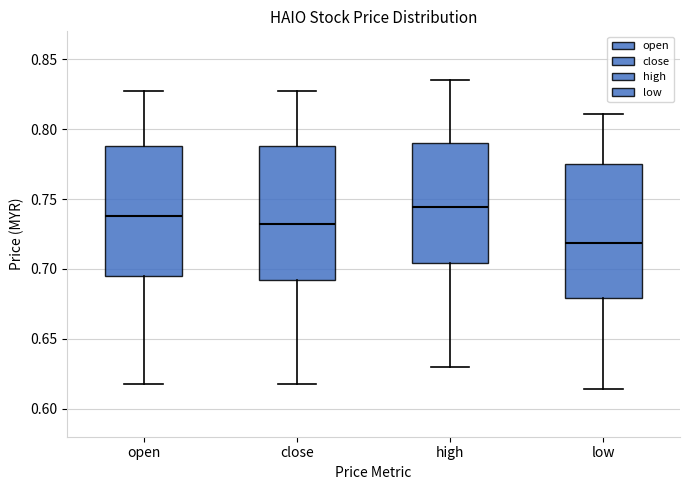

Reading left to right, read every box against the y-axis: the position of its median line, the range the box covers, and the ends of its whiskers. The values are not printed on the chart, so give them approximately, as read against the axis.

open: median 0.740, box 0.695 to 0.790, whiskers 0.620 to 0.825
close: median 0.730, box 0.690 to 0.790, whiskers 0.620 to 0.825
high: median 0.745, box 0.705 to 0.790, whiskers 0.630 to 0.835
low: median 0.720, box 0.680 to 0.775, whiskers 0.615 to 0.810